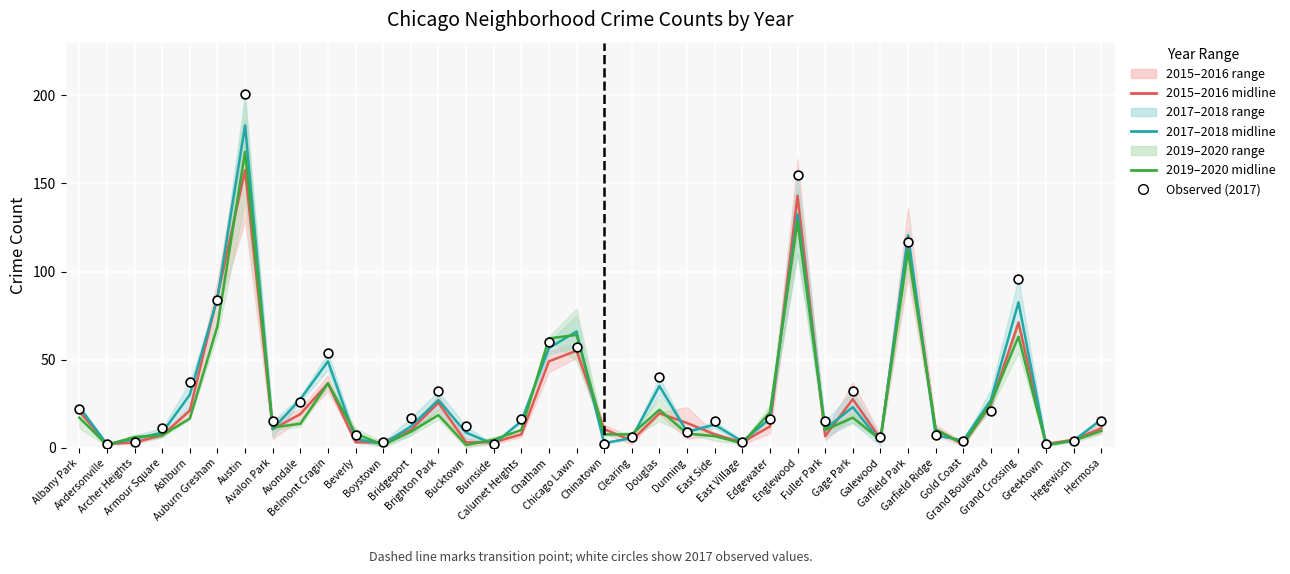

At which category is the sum across all series the highest?

Austin